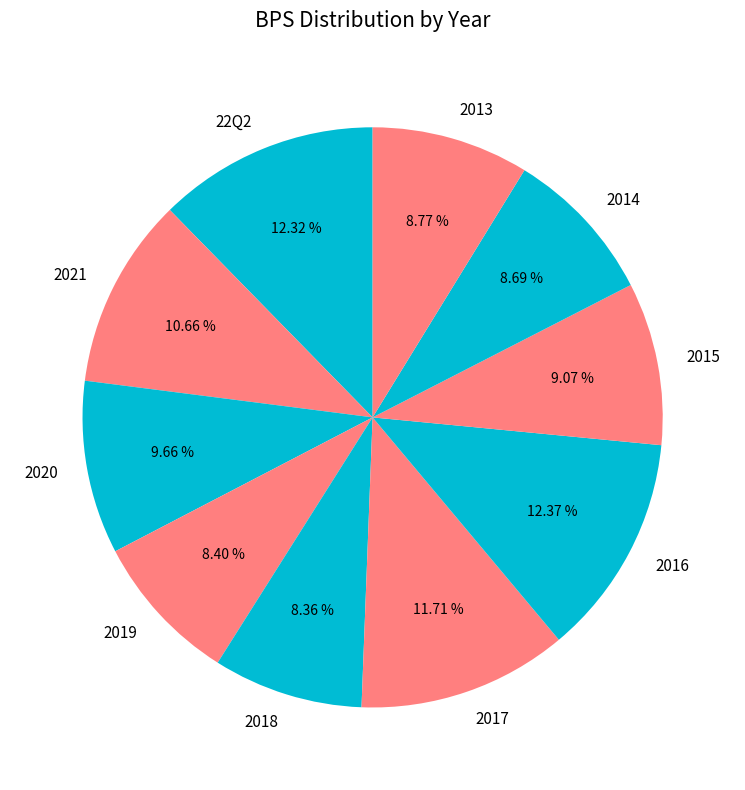

Count the number of slices in the pie.

10